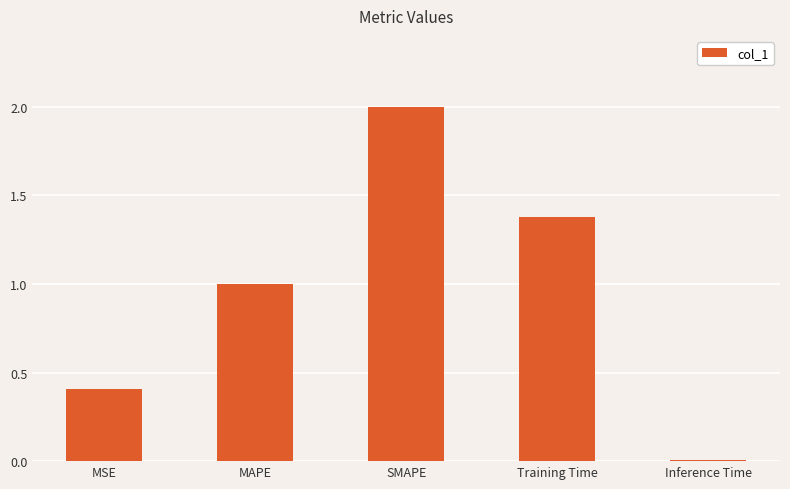

What is the difference between the maximum and minimum values?

2.0